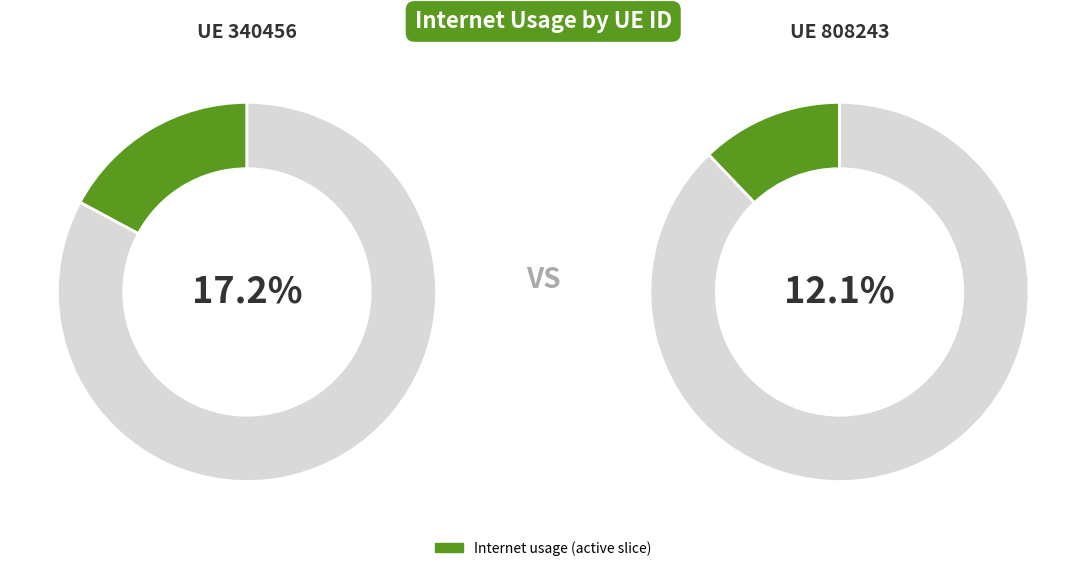

The 808243 slice represents 19% of the pie. True or false?

False